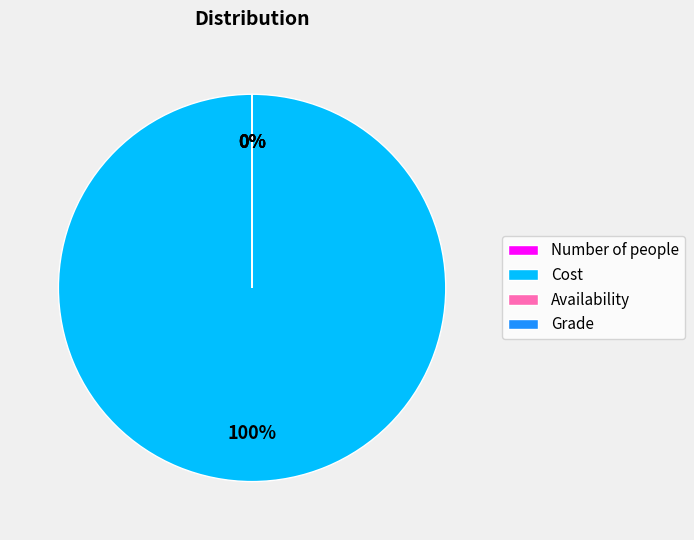

To the nearest percent, what is the difference between the largest and smallest slice percentages?

100%